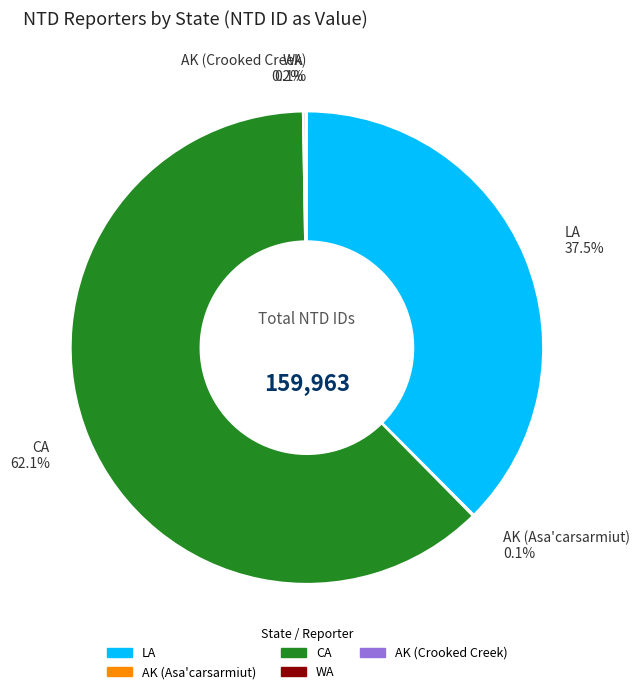

What is the majority slice?

CA